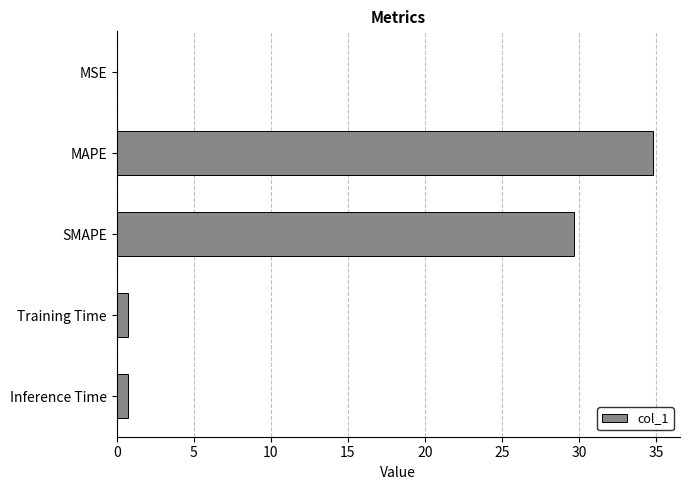

Are the bars horizontal?

Yes